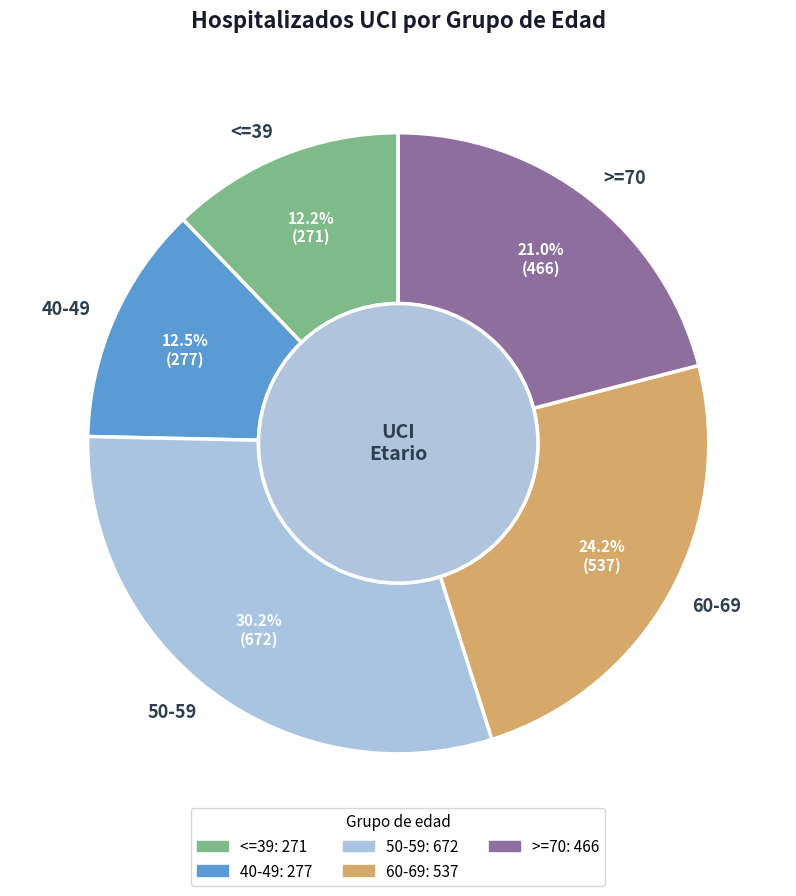

Does 50-59 account for over 50% of the chart?

No